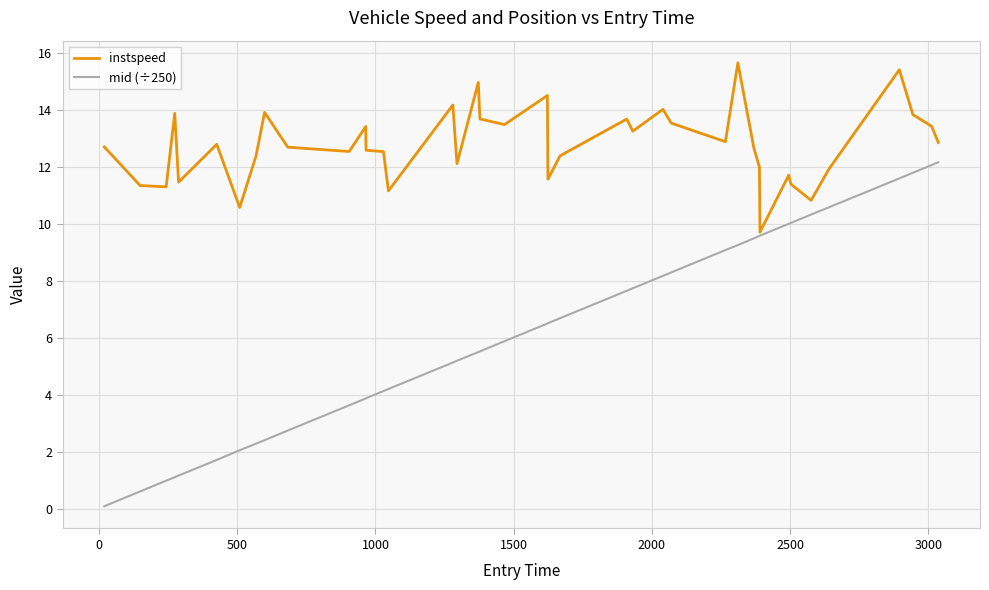

What is the sum of all mid (÷250) values?

249.8